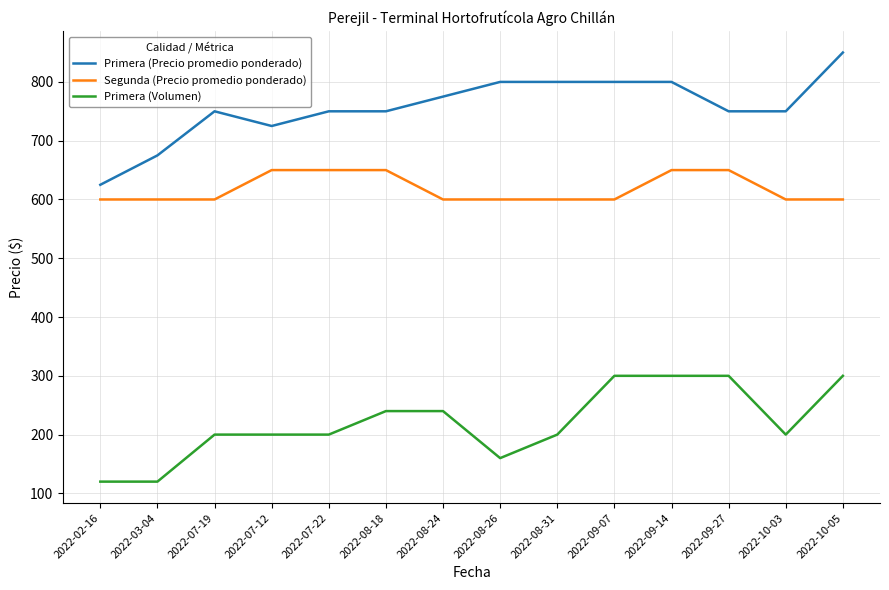

Is it true that Segunda (Precio promedio ponderado) equals 962 at 2022-09-14?

False